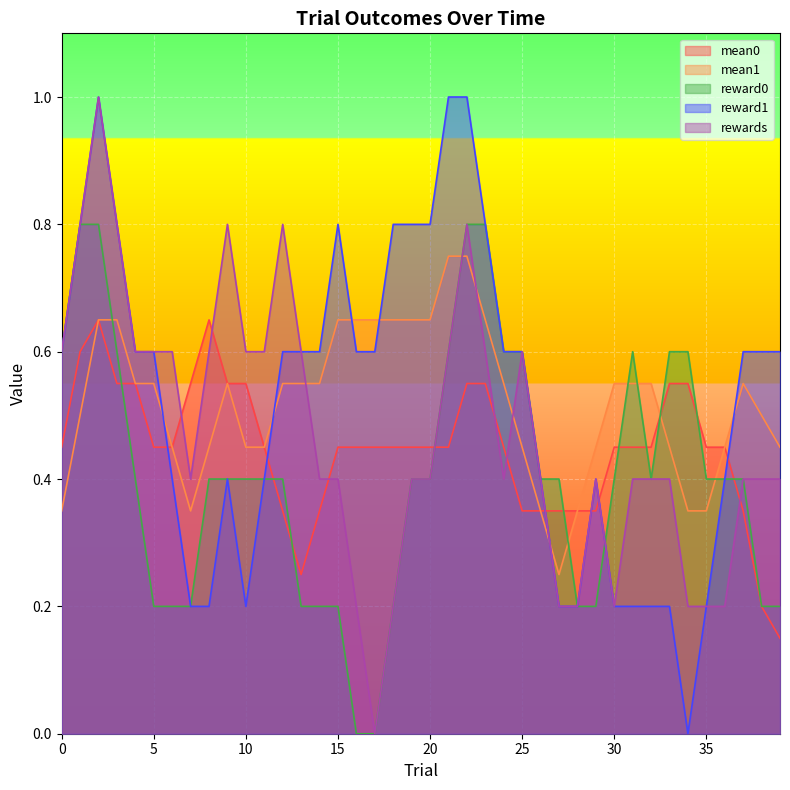

Is it true that rewards equals 0.6 at 10?

True